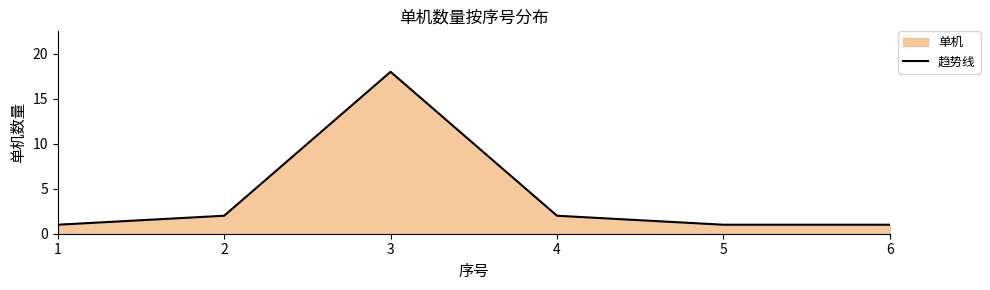

What is the average value?

4